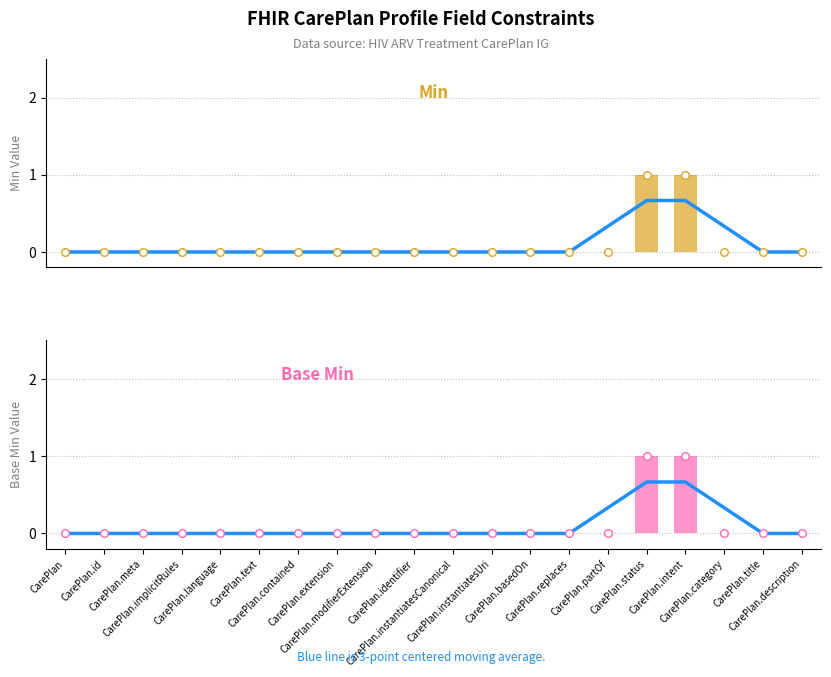

Which series reaches the maximum Y coordinate?

Min